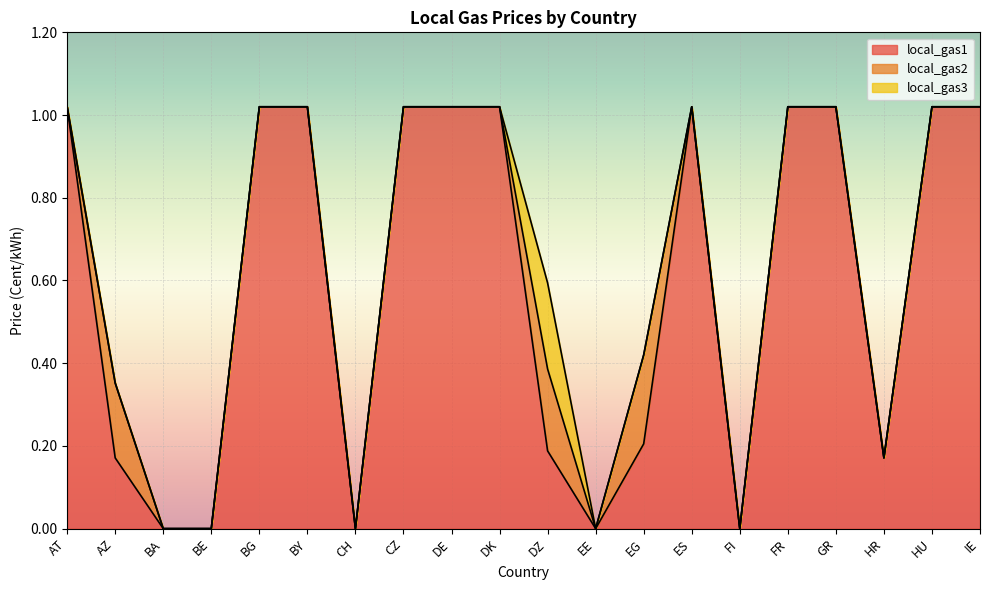

Where is the first local maximum for local_gas2?

AZ